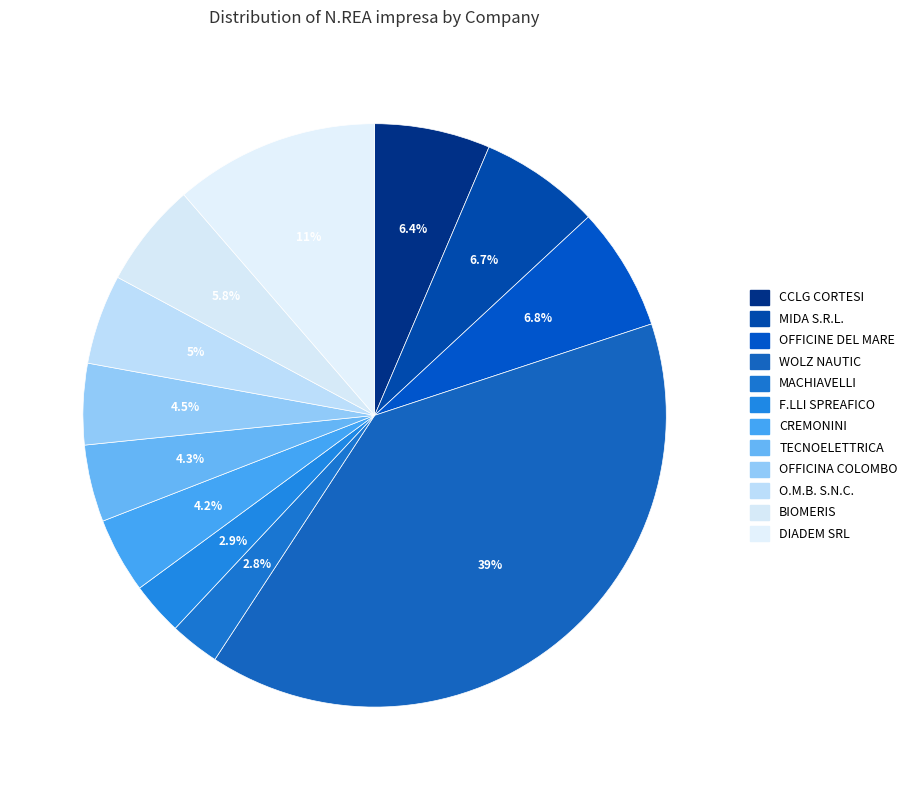

Rank the categories by value from highest to lowest.

WOLZ NAUTIC (31), DIADEM SRL (7211), OFFICINE DEL MARE (3012), MIDA S.R.L. (310122), CCLG CORTESI (432101), BIOMERIS (721909), O.M.B. S.N.C. (2562), OFFICINA COLOMBO (2562), TECNOELETTRICA (682001), CREMONINI (2511), F.LLI SPREAFICO (25999), MACHIAVELLI (222909)